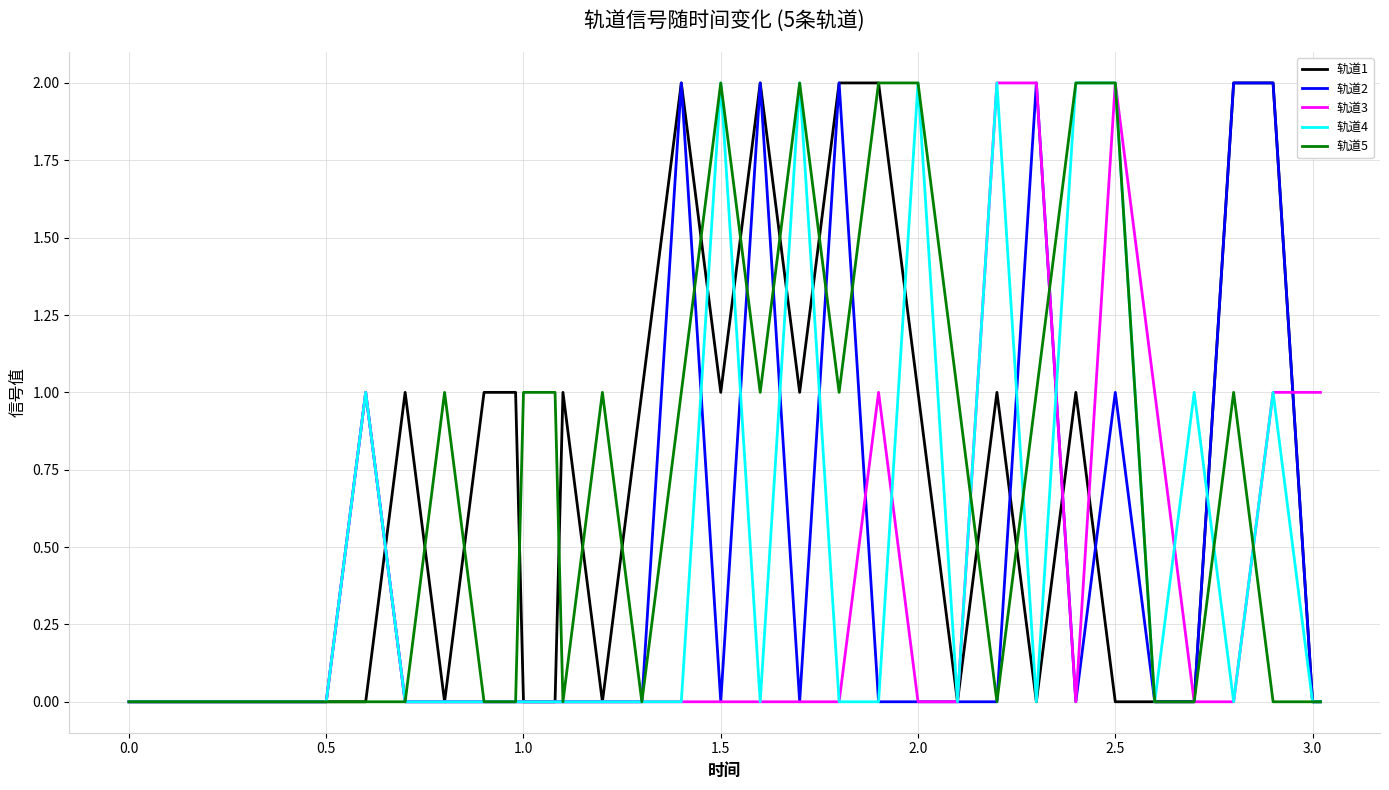

How many lines are shown in the chart?

5